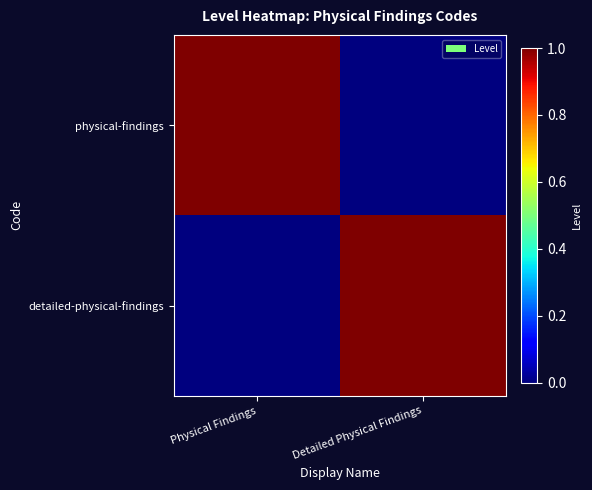

What is the total value across all series at Detailed Physical Findings?

1